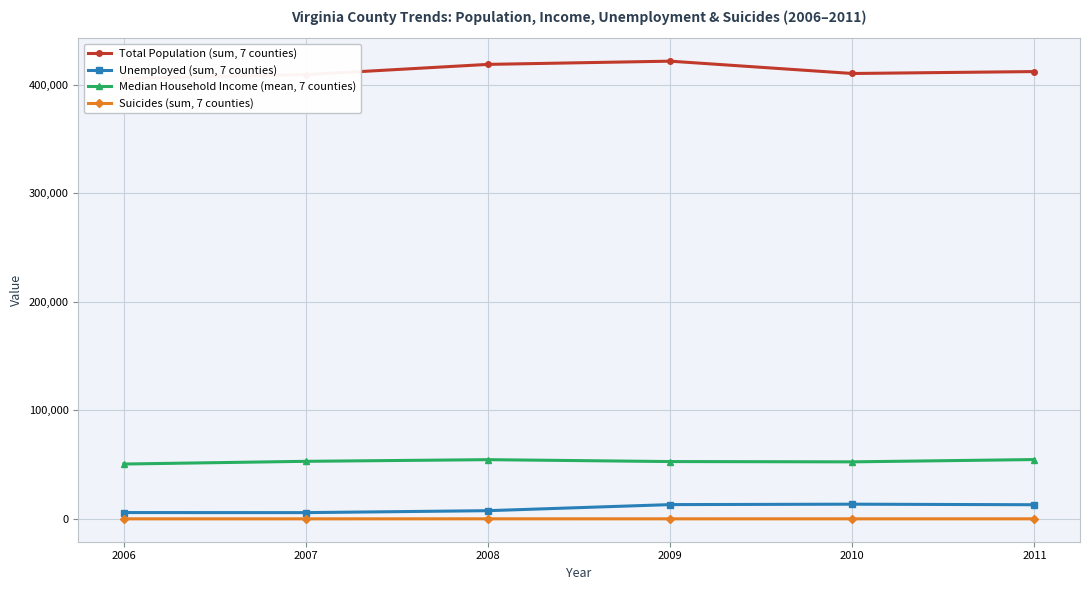

Which series has the largest range (max minus min)?

Total Population (sum, 7 counties)